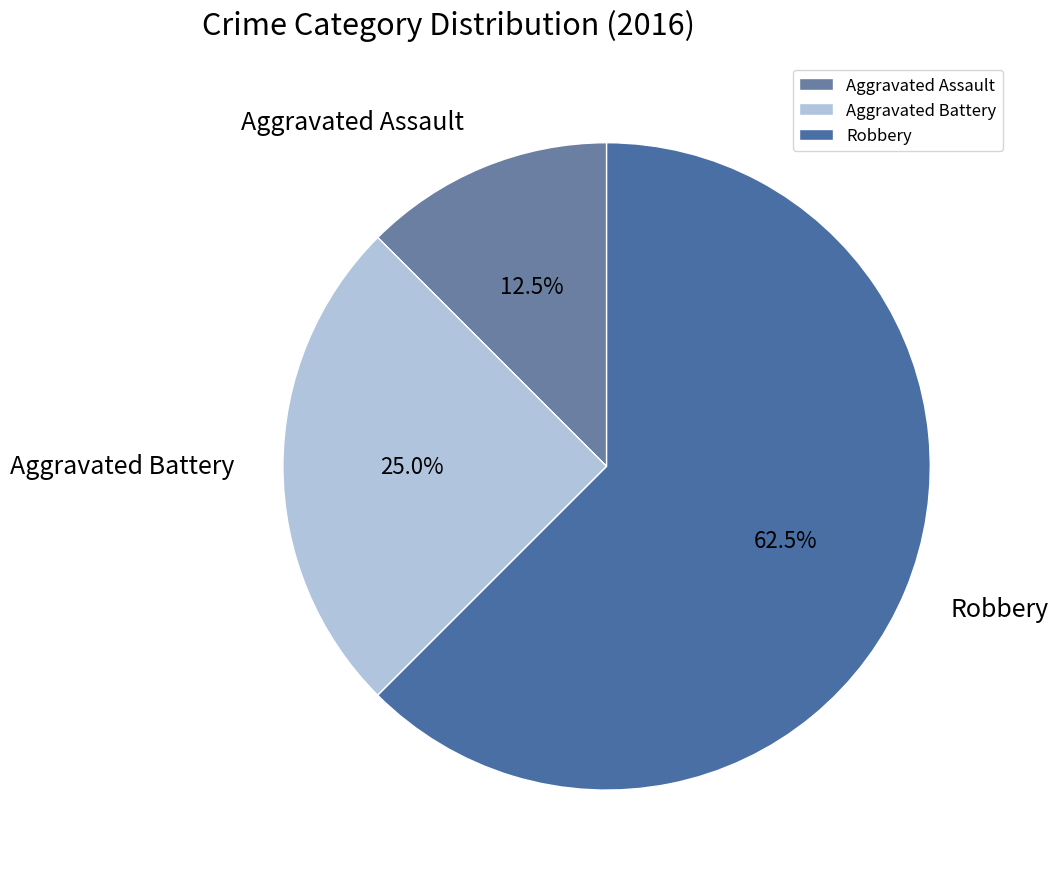

True or false: Robbery accounts for 73% of the total.

False